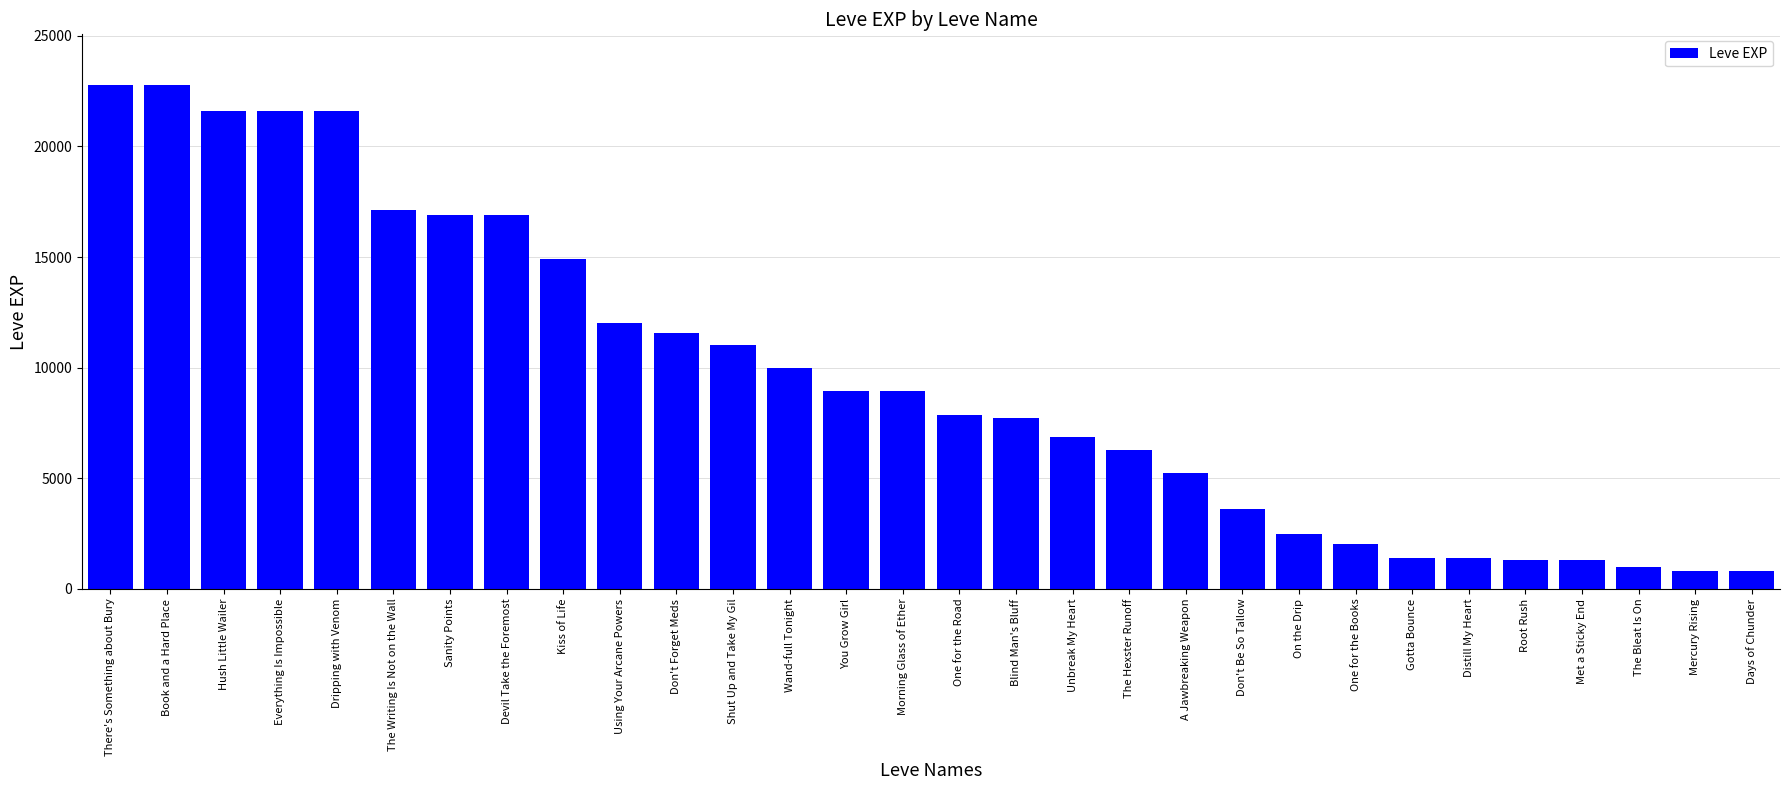

What is the difference between the second highest and second lowest values?

21990